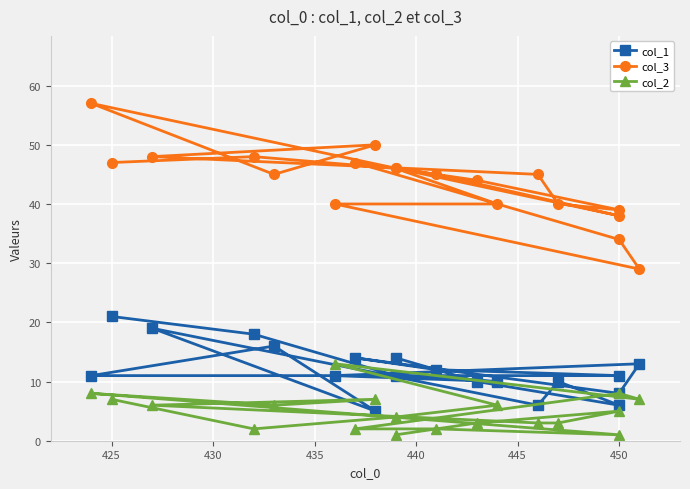

What is the difference between the maximum and minimum values in the col_2 series?

12